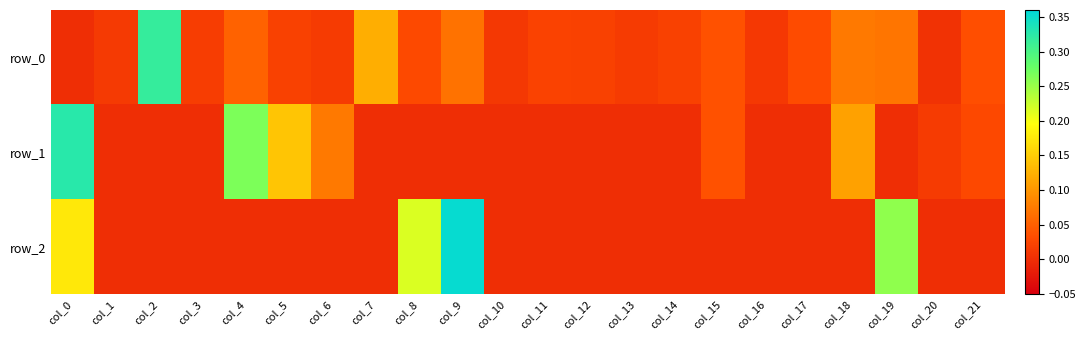

True or false: row_0 has a value of 0.0 at col_8.

False